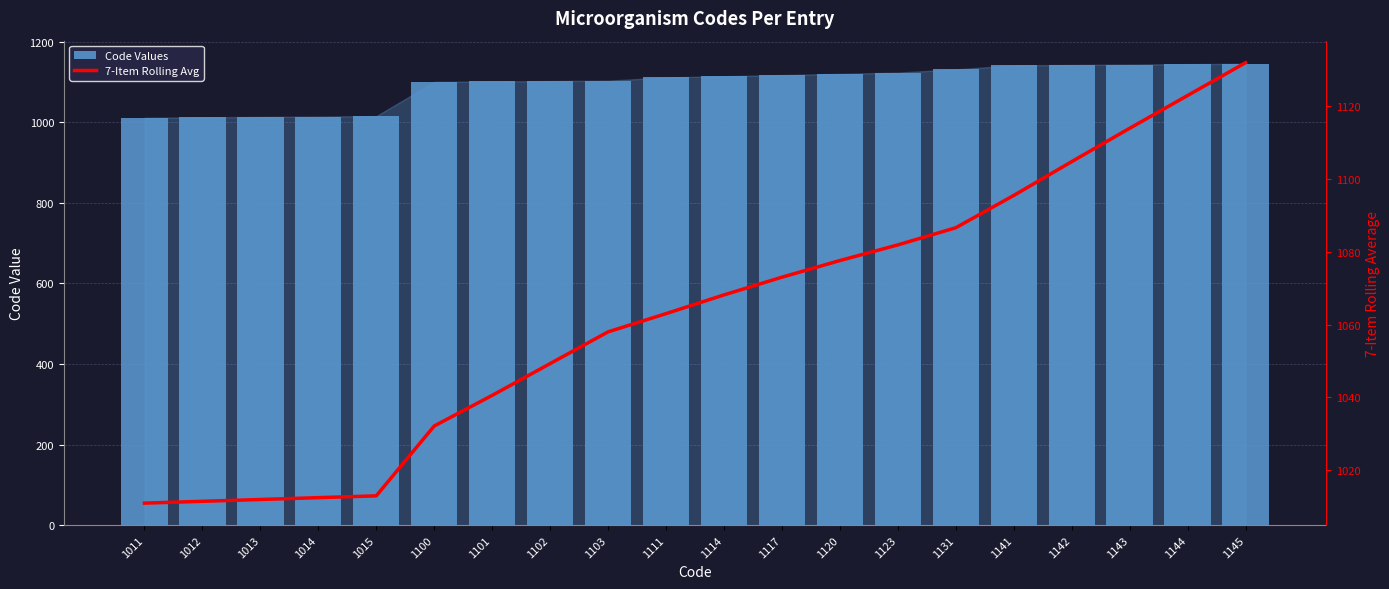

Which label corresponds to the largest value in the chart?

1145